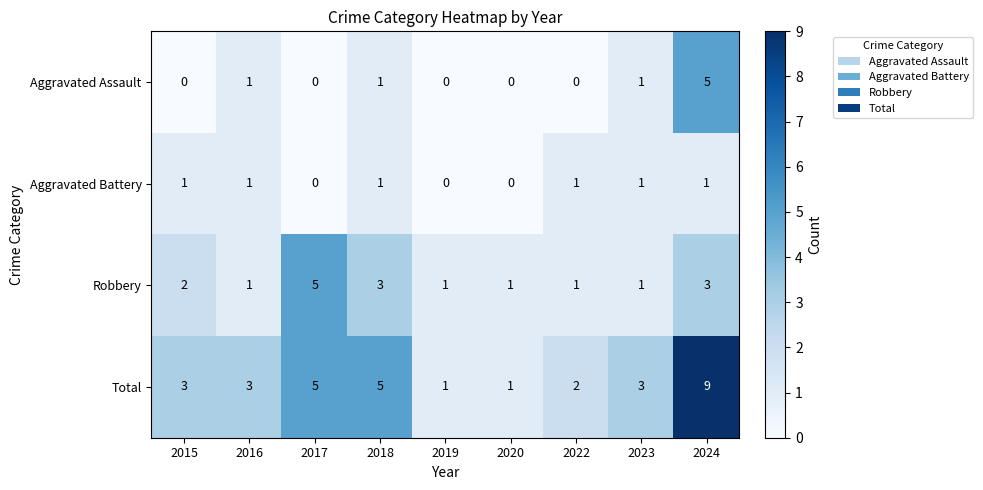

At which category is the sum across all series the highest?

2024